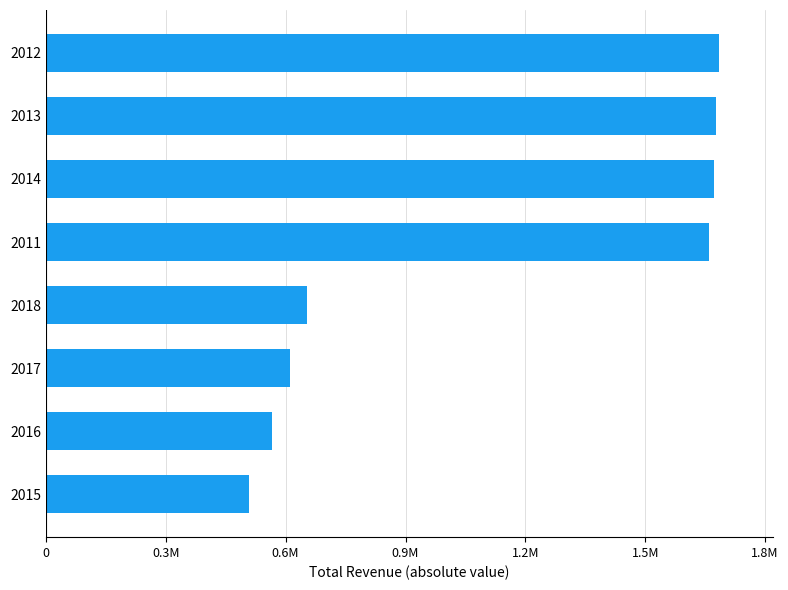

Are the bars horizontal?

Yes